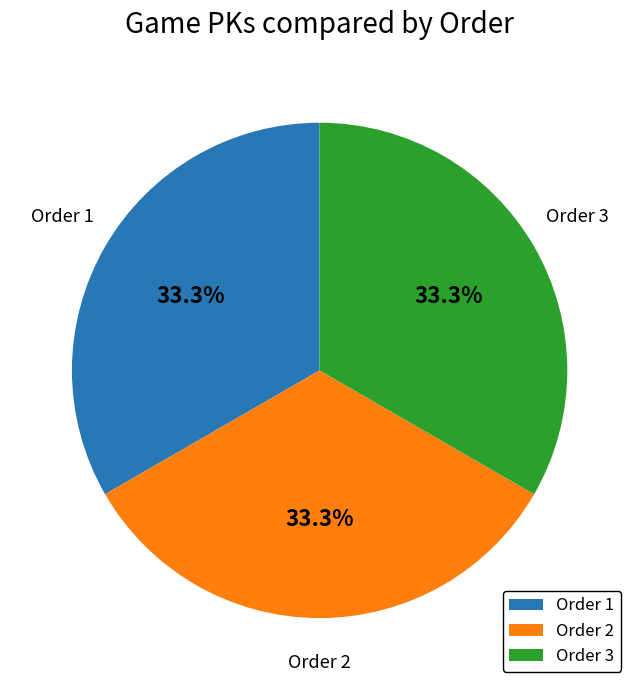

What is the total percentage of Order 3 and Order 1?

66.7%